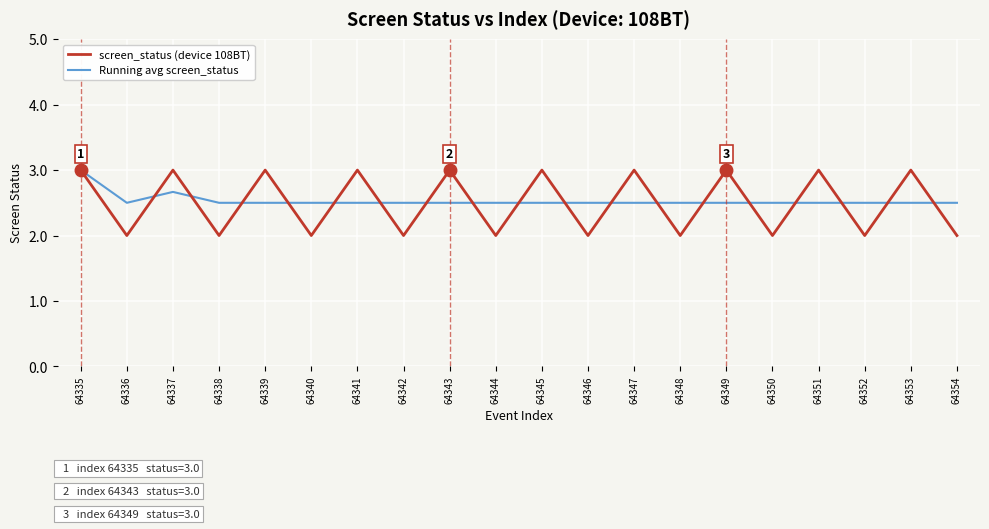

Which series has the largest range (max minus min)?

screen_status (device 108BT)